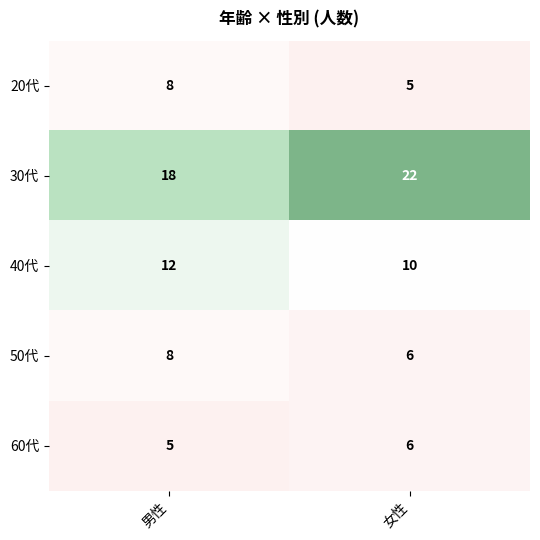

The 20代 series shows 5 at 女性. True or false?

True